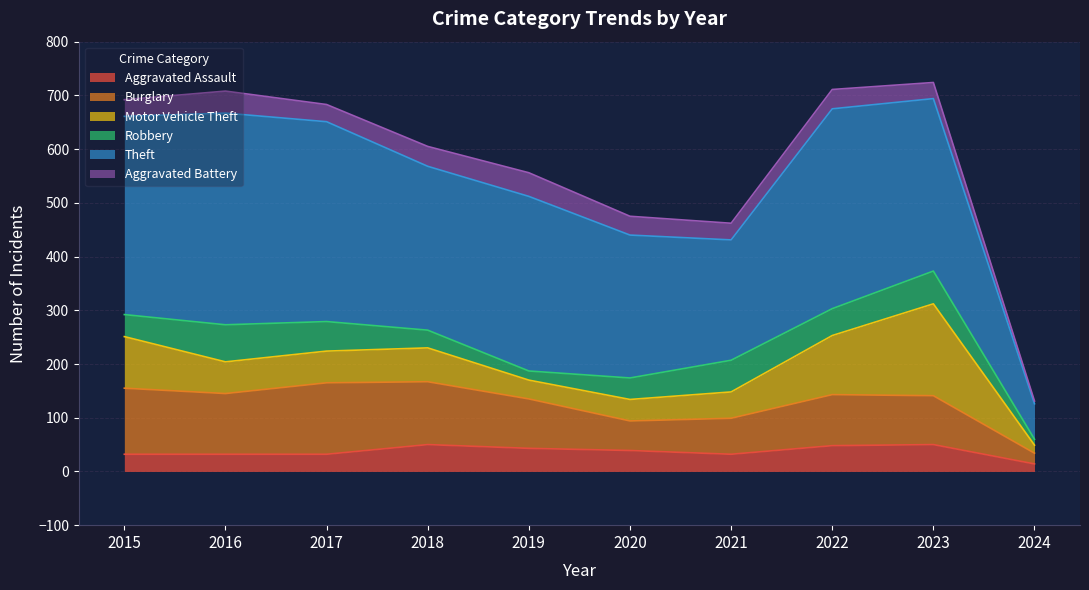

At which label is Aggravated Battery closest to 24?

2023